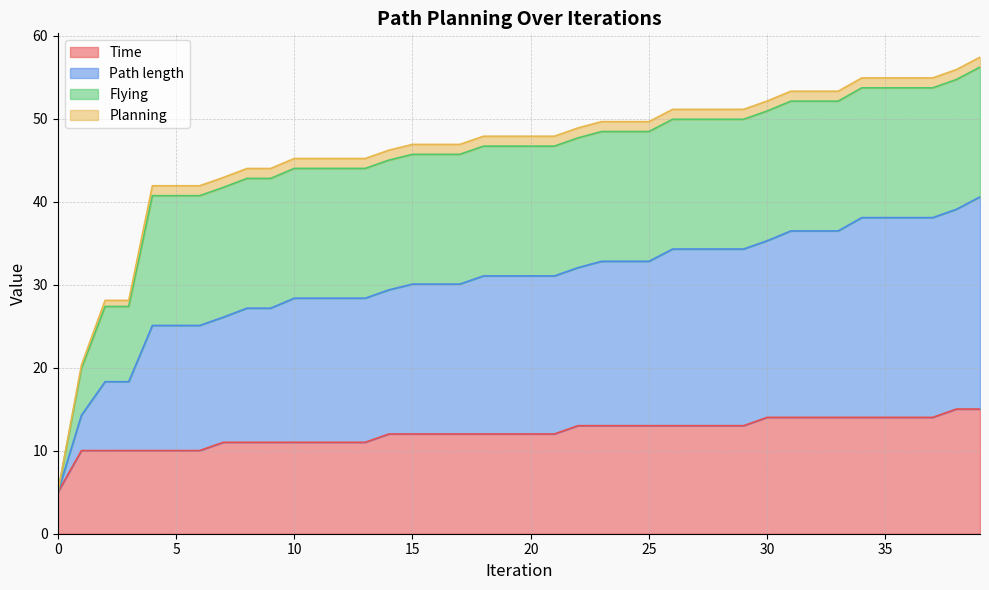

What value does the Path length series have at 26?

34.3